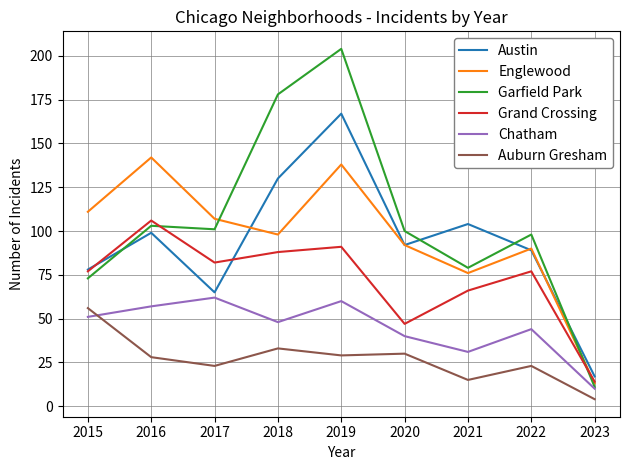

How many categories are shown in the chart?

9